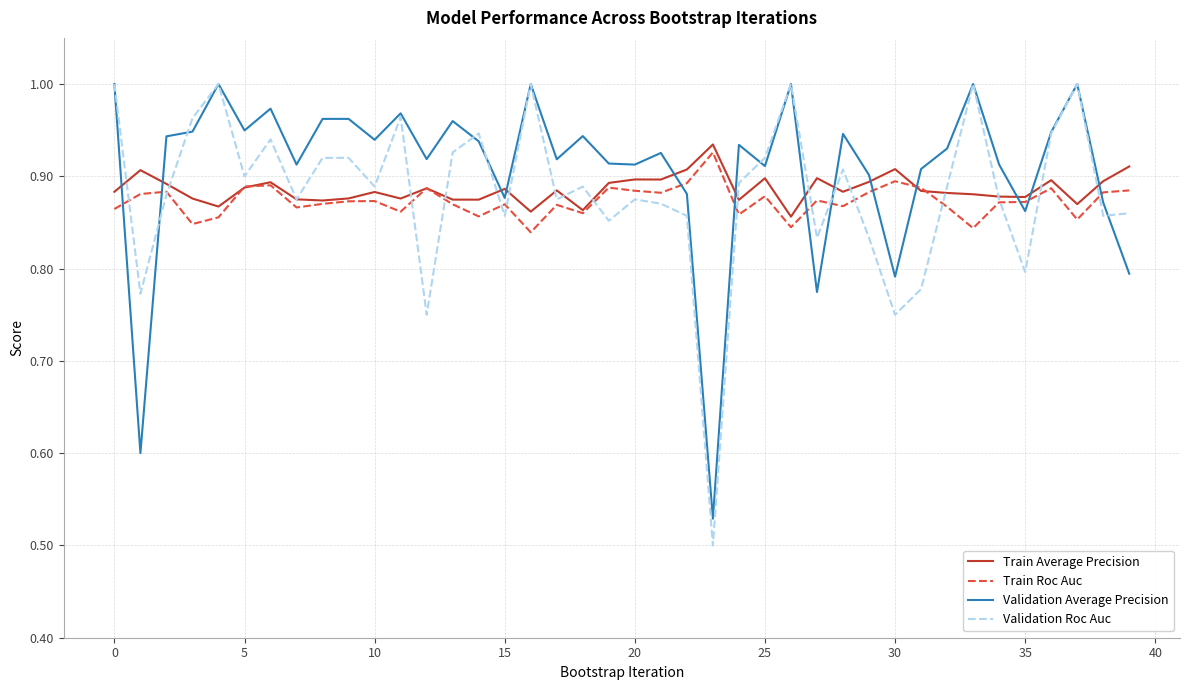

After their last crossing, which series has the higher values: Train Roc Auc or Validation Average Precision?

Train Roc Auc